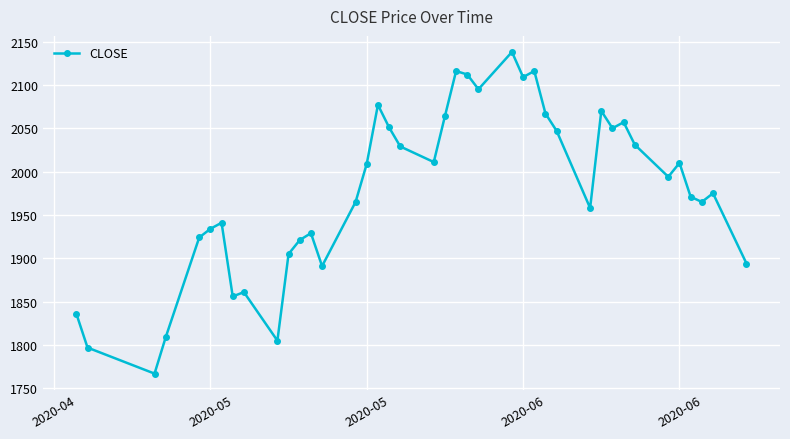

What is the smallest value displayed?

1767